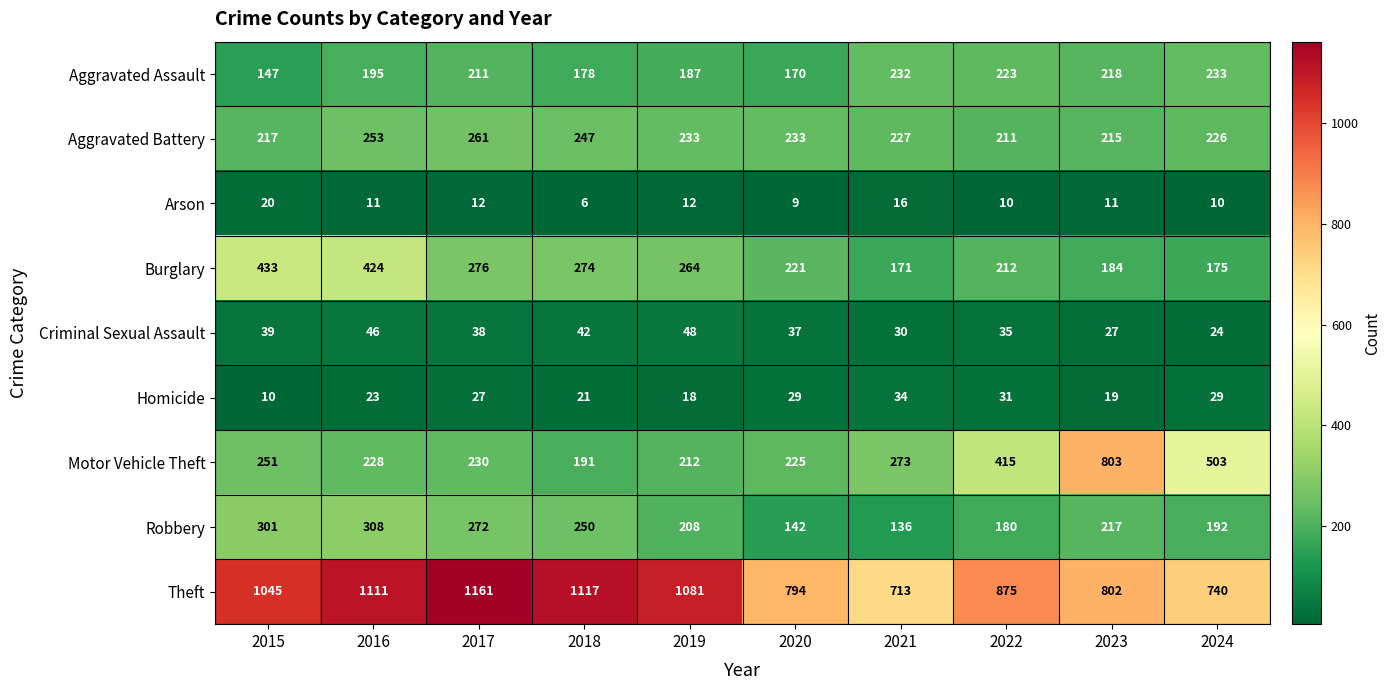

Which series changed the most between 2016 and 2018?

Burglary